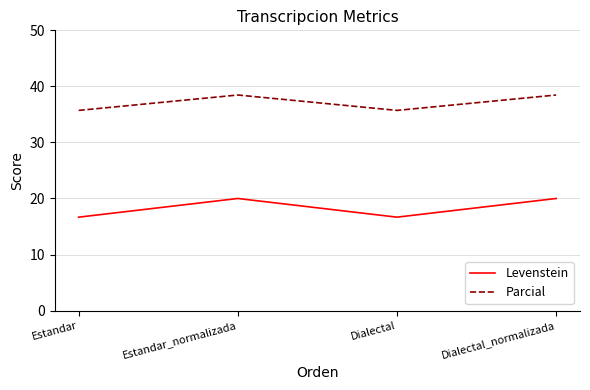

How many series are shown in this chart?

2